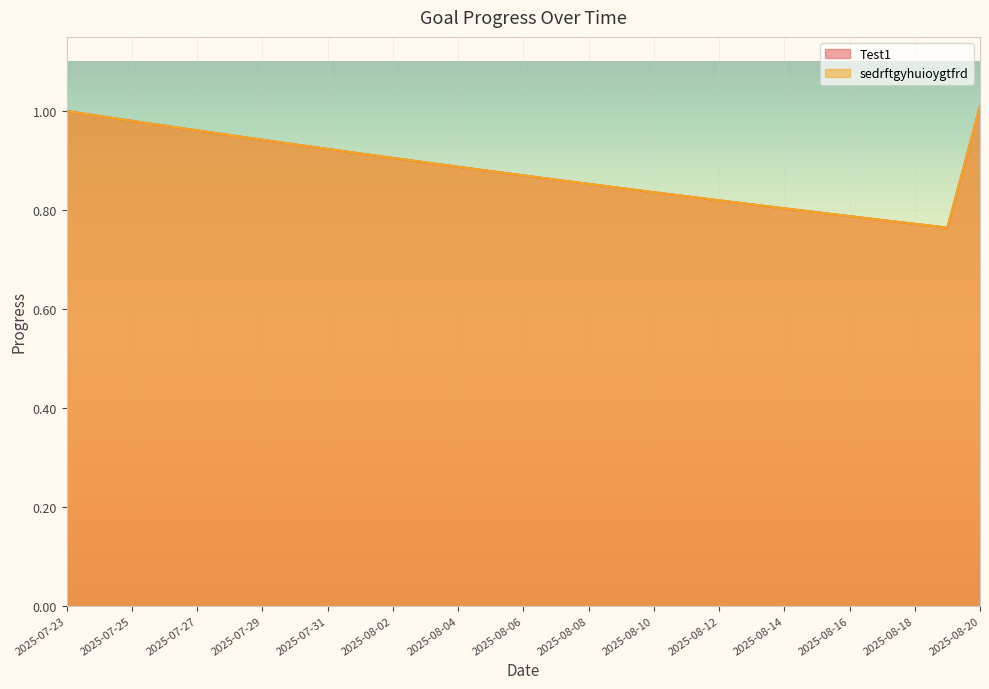

How many lines are shown in the chart?

2